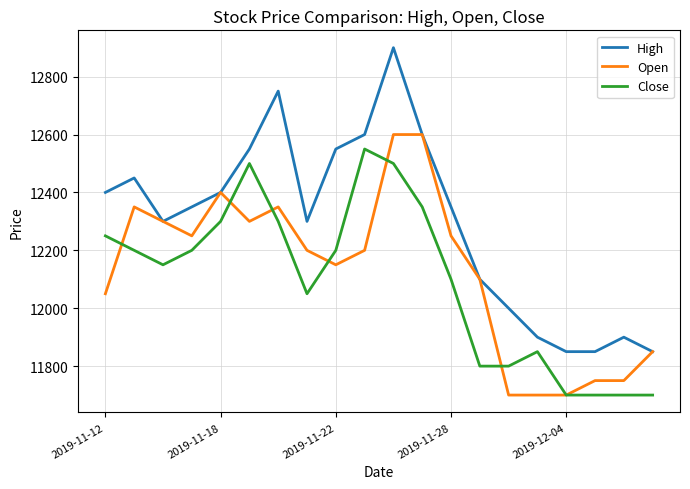

List the series in order of their overall mean, lowest first.

Close, Open, High